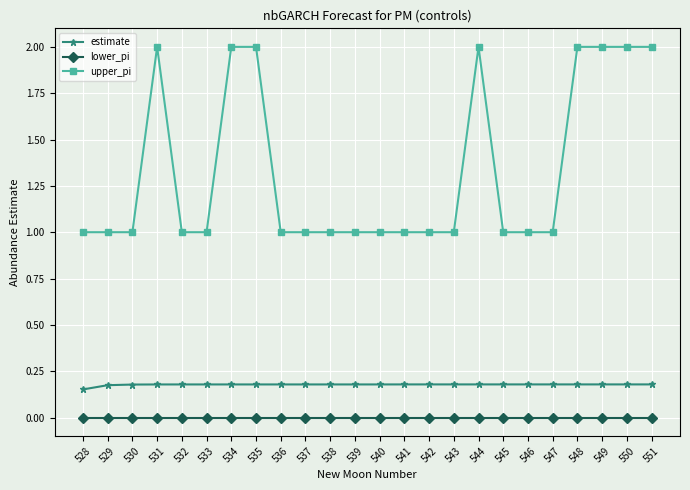

What is the total value across all series at 533?

1.2